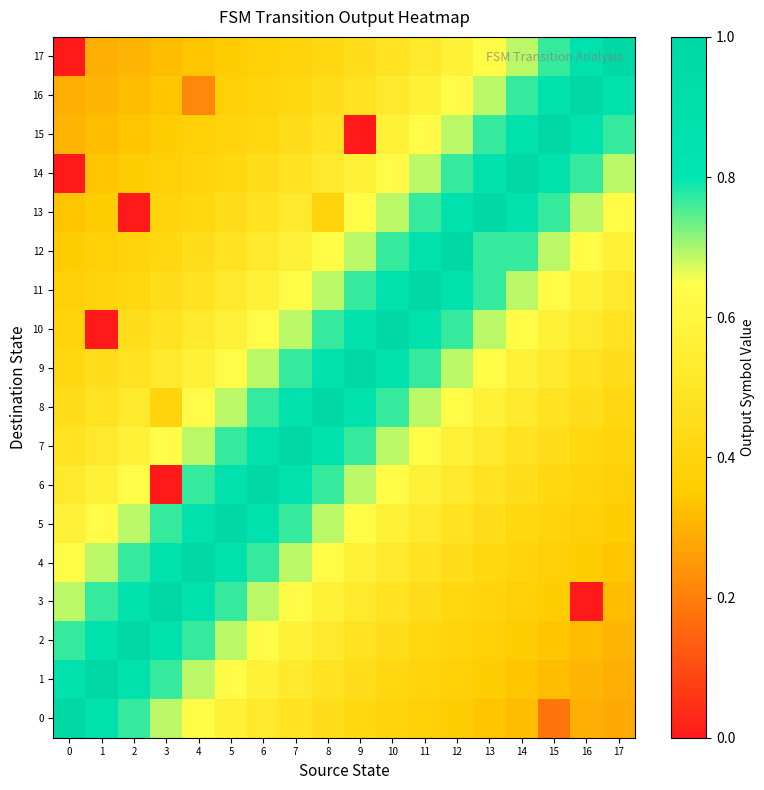

Reading left to right, what are all the values shown in this chart?

0: 0=1.0	1=0.9	2=0.8	3=0.7	4=0.6	5=0.6	6=0.5	7=0.5	8=0.5	9=0.4	10=0.4	11=0.4	12=0.4	13=0.3	14=0.3	15=0.2	16=0.3	17=0.3
1: 0=0.9	1=1.0	2=0.9	3=0.8	4=0.7	5=0.6	6=0.6	7=0.5	8=0.5	9=0.5	10=0.4	11=0.4	12=0.4	13=0.4	14=0.3	15=0.3	16=0.3	17=0.3
2: 0=0.8	1=0.9	2=1.0	3=0.9	4=0.8	5=0.7	6=0.6	7=0.6	8=0.5	9=0.5	10=0.5	11=0.4	12=0.4	13=0.4	14=0.4	15=0.3	16=0.3	17=0.3
3: 0=0.7	1=0.8	2=0.9	3=1.0	4=0.9	5=0.8	6=0.7	7=0.6	8=0.6	9=0.5	10=0.5	11=0.5	12=0.4	13=0.4	14=0.4	15=0.4	16=0.0	17=0.3
4: 0=0.6	1=0.7	2=0.8	3=0.9	4=1.0	5=0.9	6=0.8	7=0.7	8=0.6	9=0.6	10=0.5	11=0.5	12=0.5	13=0.4	14=0.4	15=0.4	16=0.4	17=0.3
5: 0=0.6	1=0.6	2=0.7	3=0.8	4=0.9	5=1.0	6=0.9	7=0.8	8=0.7	9=0.6	10=0.6	11=0.5	12=0.5	13=0.5	14=0.4	15=0.4	16=0.4	17=0.4
6: 0=0.5	1=0.6	2=0.6	3=0.0	4=0.8	5=0.9	6=1.0	7=0.9	8=0.8	9=0.7	10=0.6	11=0.6	12=0.5	13=0.5	14=0.5	15=0.4	16=0.4	17=0.4
7: 0=0.5	1=0.5	2=0.6	3=0.6	4=0.7	5=0.8	6=0.9	7=1.0	8=0.9	9=0.8	10=0.7	11=0.6	12=0.6	13=0.5	14=0.5	15=0.5	16=0.4	17=0.4
8: 0=0.5	1=0.5	2=0.5	3=0.4	4=0.6	5=0.7	6=0.8	7=0.9	8=1.0	9=0.9	10=0.8	11=0.7	12=0.6	13=0.6	14=0.5	15=0.5	16=0.5	17=0.4
9: 0=0.4	1=0.5	2=0.5	3=0.5	4=0.6	5=0.6	6=0.7	7=0.8	8=0.9	9=1.0	10=0.9	11=0.8	12=0.7	13=0.6	14=0.6	15=0.5	16=0.5	17=0.5
10: 0=0.4	1=0.0	2=0.5	3=0.5	4=0.5	5=0.6	6=0.6	7=0.7	8=0.8	9=0.9	10=1.0	11=0.9	12=0.8	13=0.7	14=0.6	15=0.6	16=0.5	17=0.5
11: 0=0.4	1=0.4	2=0.4	3=0.5	4=0.5	5=0.5	6=0.6	7=0.6	8=0.7	9=0.8	10=0.9	11=1.0	12=0.9	13=0.8	14=0.7	15=0.6	16=0.6	17=0.5
12: 0=0.4	1=0.4	2=0.4	3=0.4	4=0.5	5=0.5	6=0.5	7=0.6	8=0.6	9=0.7	10=0.8	11=0.9	12=1.0	13=0.8	14=0.8	15=0.7	16=0.6	17=0.6
13: 0=0.3	1=0.4	2=0.0	3=0.4	4=0.4	5=0.5	6=0.5	7=0.5	8=0.4	9=0.6	10=0.7	11=0.8	12=0.9	13=1.0	14=0.9	15=0.8	16=0.7	17=0.6
14: 0=0.0	1=0.3	2=0.4	3=0.4	4=0.4	5=0.4	6=0.5	7=0.5	8=0.5	9=0.6	10=0.6	11=0.7	12=0.8	13=0.9	14=1.0	15=0.9	16=0.8	17=0.7
15: 0=0.3	1=0.3	2=0.3	3=0.4	4=0.4	5=0.4	6=0.4	7=0.5	8=0.5	9=0.0	10=0.6	11=0.6	12=0.7	13=0.8	14=0.9	15=1.0	16=0.9	17=0.8
16: 0=0.3	1=0.3	2=0.3	3=0.3	4=0.2	5=0.4	6=0.4	7=0.4	8=0.5	9=0.5	10=0.5	11=0.6	12=0.6	13=0.7	14=0.8	15=0.9	16=1.0	17=0.9
17: 0=0.0	1=0.3	2=0.3	3=0.3	4=0.3	5=0.4	6=0.4	7=0.4	8=0.4	9=0.5	10=0.5	11=0.5	12=0.6	13=0.6	14=0.7	15=0.8	16=0.9	17=1.0